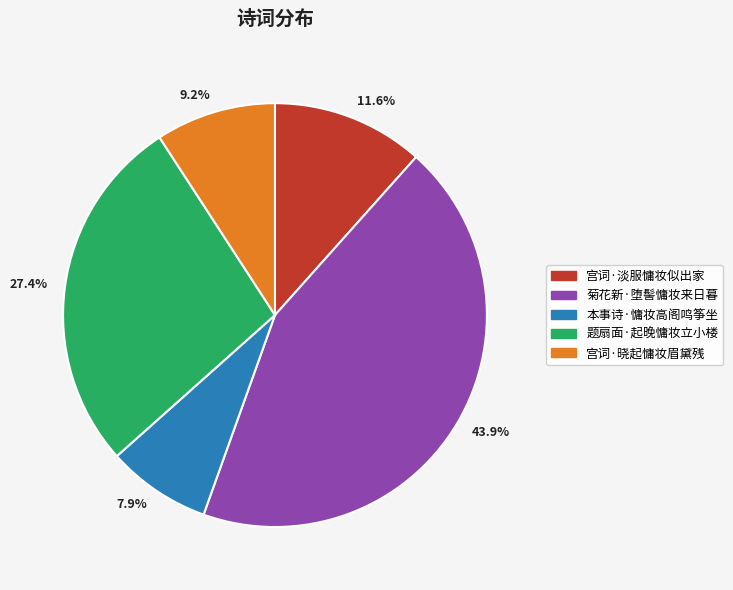

Rank the categories by value from highest to lowest.

43.9%, 27.4%, 11.6%, 9.2%, 7.9%